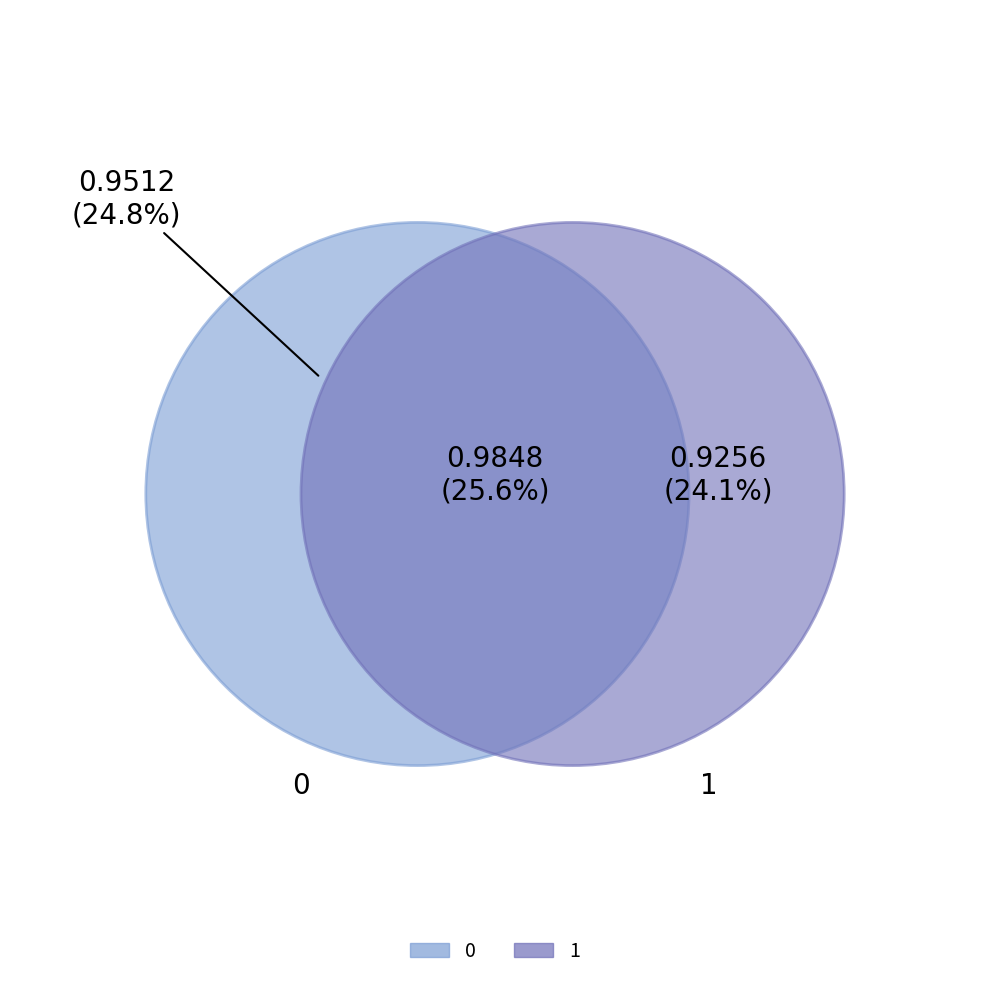

Is the sum of 2 and 0 greater than half?

Yes